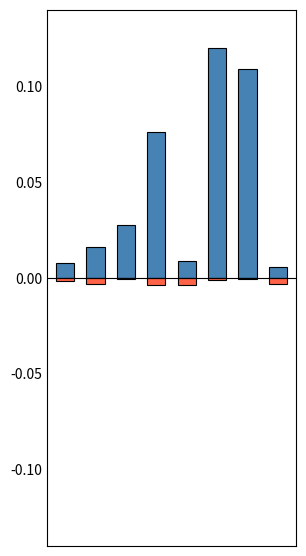

Reading left to right, list all the values displayed in this chart.

Positive: 0.0	0.0	0.0	0.1	0.0	0.1	0.1	0.0
Negative: -0.0	-0.0	-0.0	-0.0	-0.0	-0.0	-0.0	-0.0